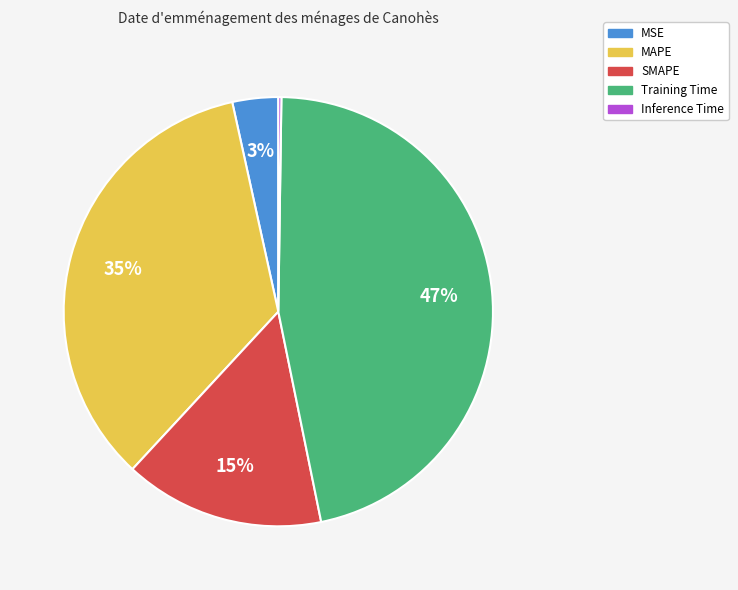

Is there a majority slice in this chart?

No